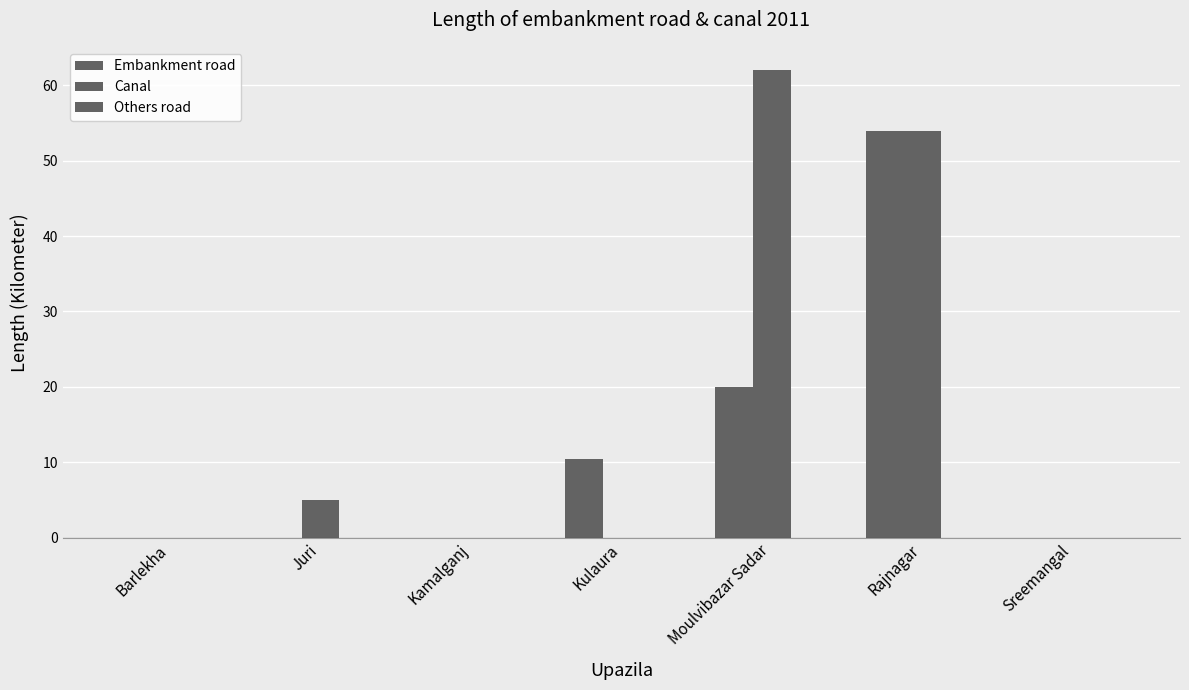

What is the label of the 1st bar from the right?

Sreemangal